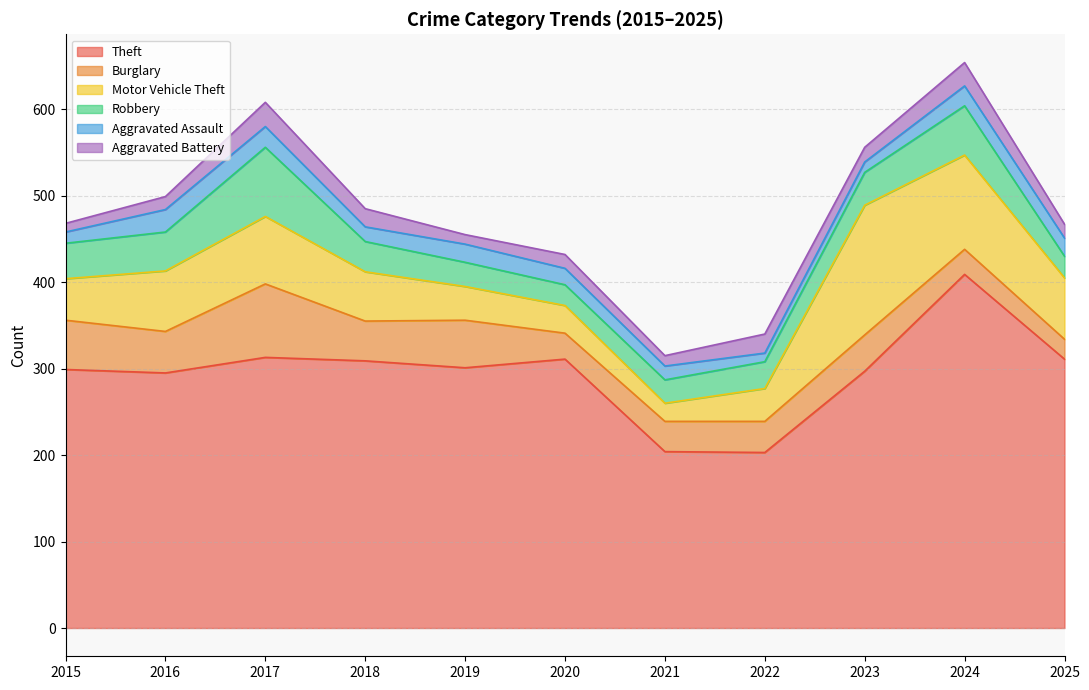

Is it true that Robbery equals 27 at 2021?

True